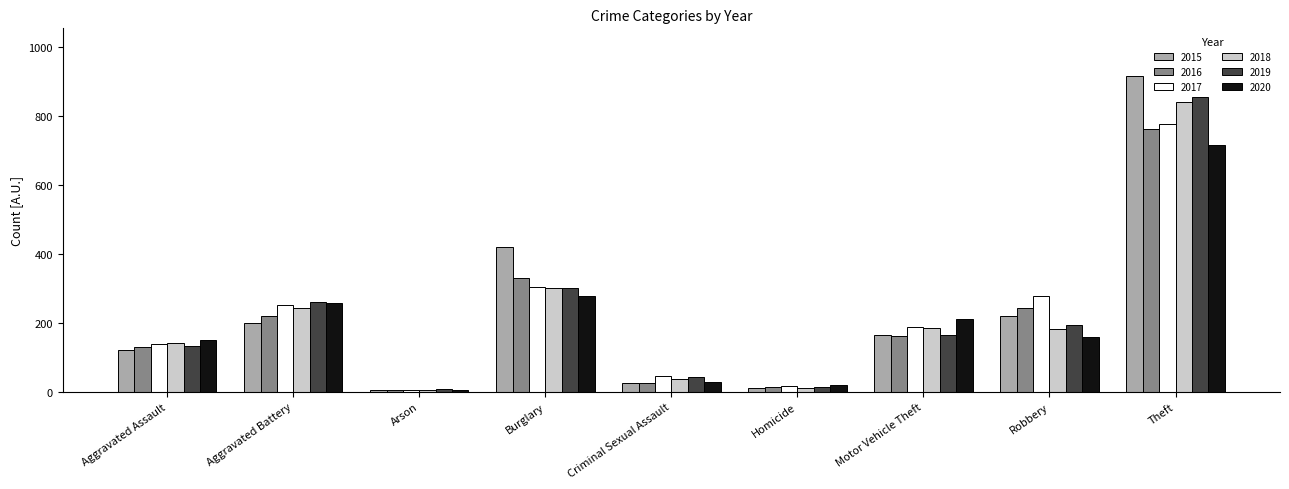

What is the sum of all 2016 values?

1891